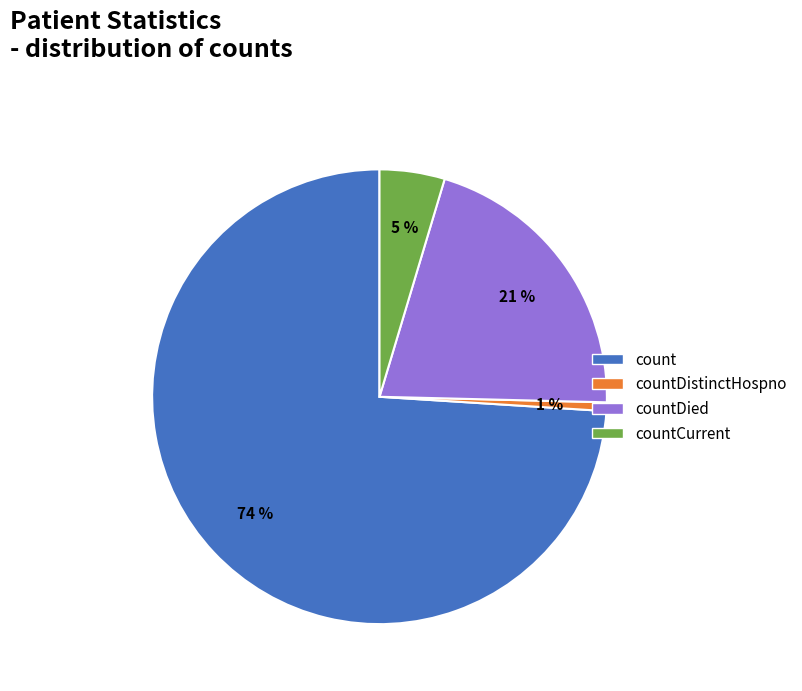

To the nearest percent, what is the average slice percentage?

25%